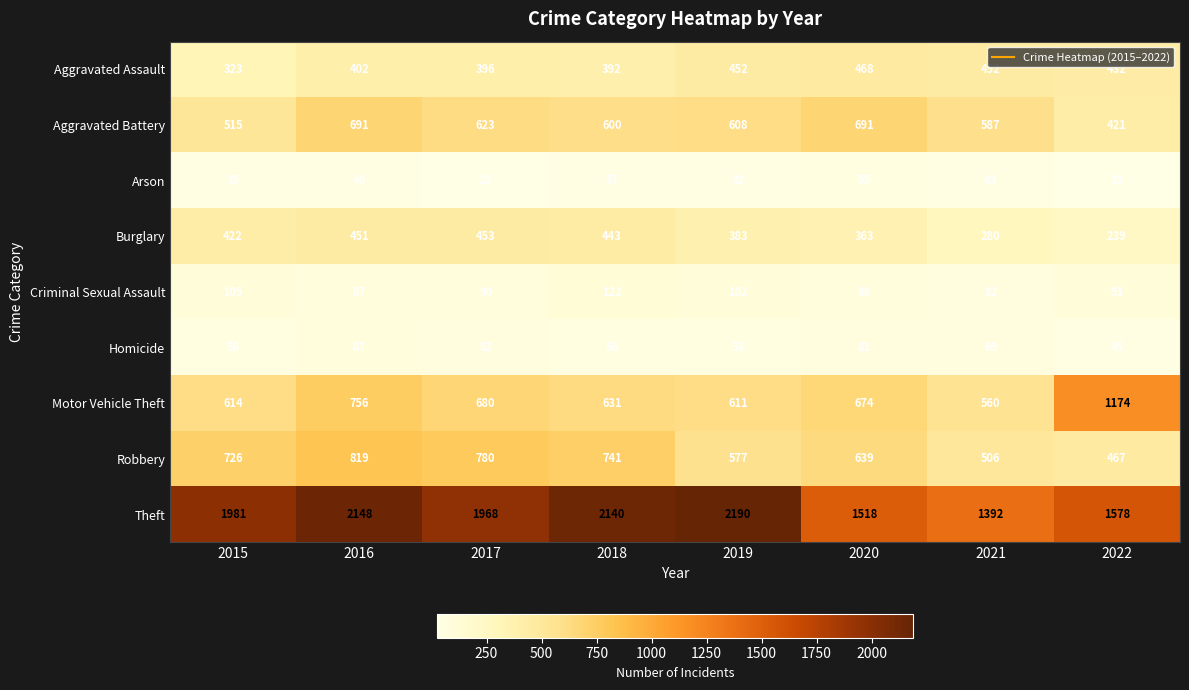

How many data points does each series have?

8